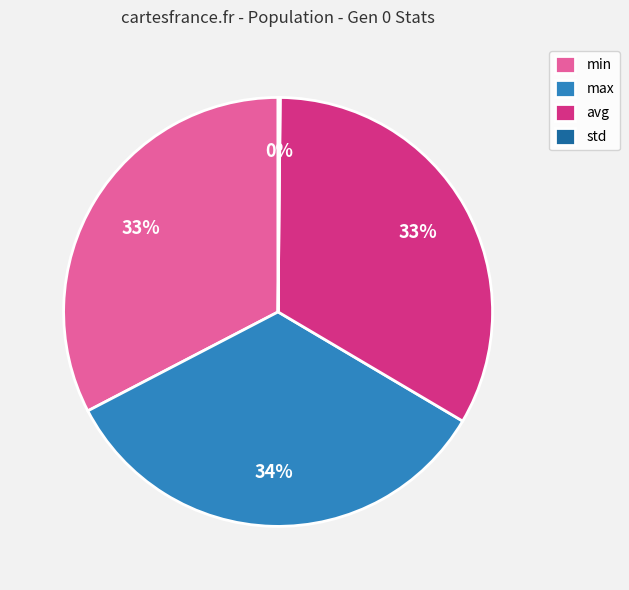

Which slice is the largest?

max